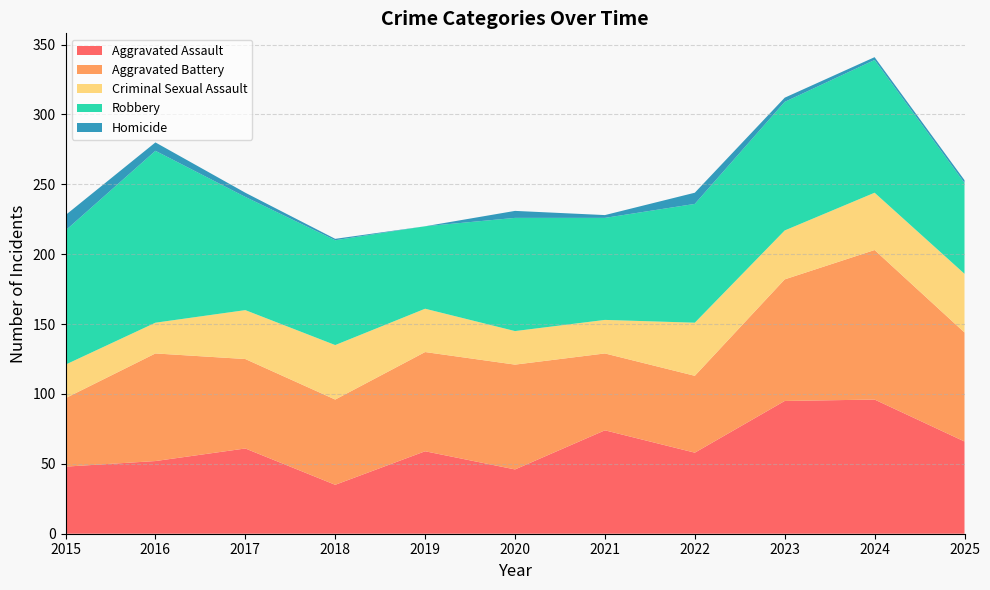

Reading left to right, list all the values displayed in this chart.

Aggravated Assault: 48	52	61	35	59	46	74	58	95	96	66
Aggravated Battery: 49	77	64	61	71	75	55	55	87	107	78
Criminal Sexual Assault: 24	22	35	39	31	24	24	38	35	41	42
Robbery: 96	123	81	75	59	81	73	85	92	95	65
Homicide: 11	6	3	1	0	5	2	8	3	2	2